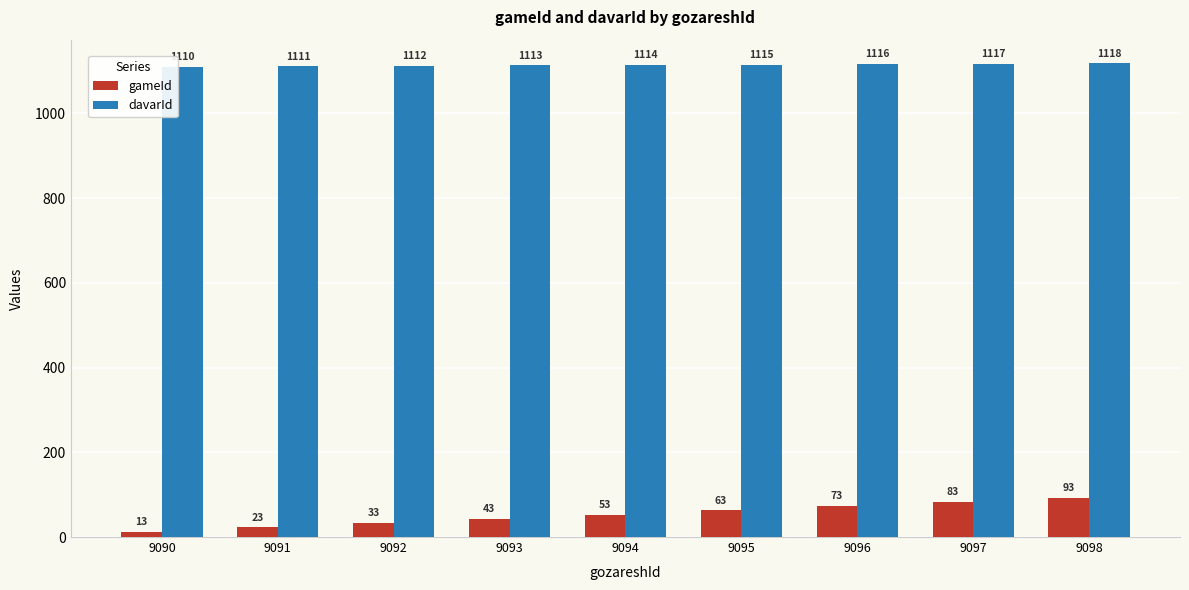

The value of davarId at 9094 is 320. True or false?

False